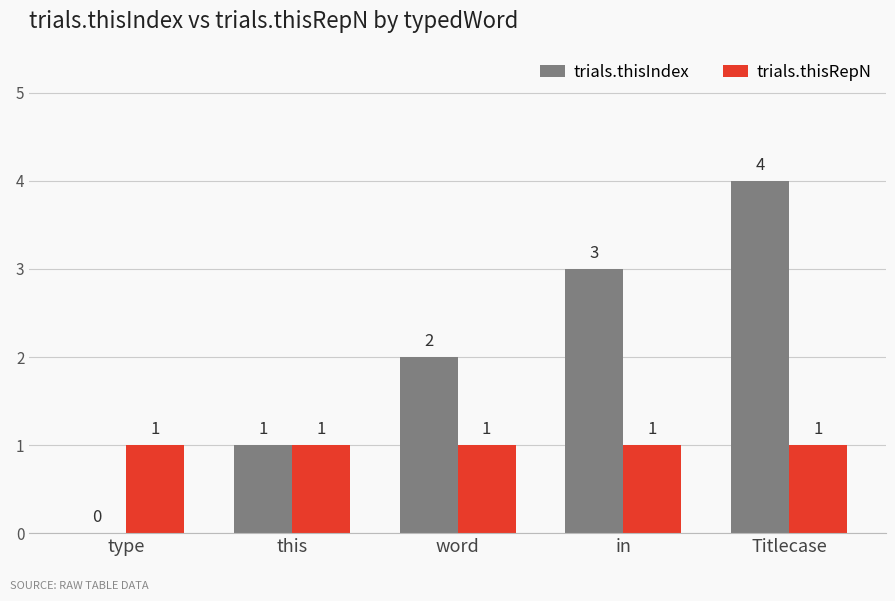

Is it true that trials.thisIndex equals 0 at type?

True